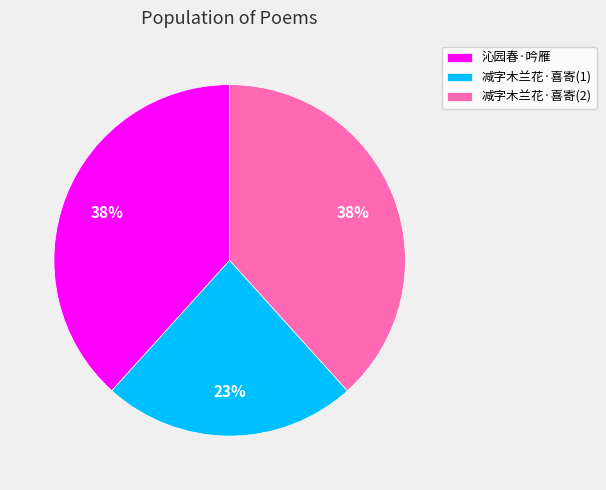

Is there any slice that represents more than half of the pie?

No